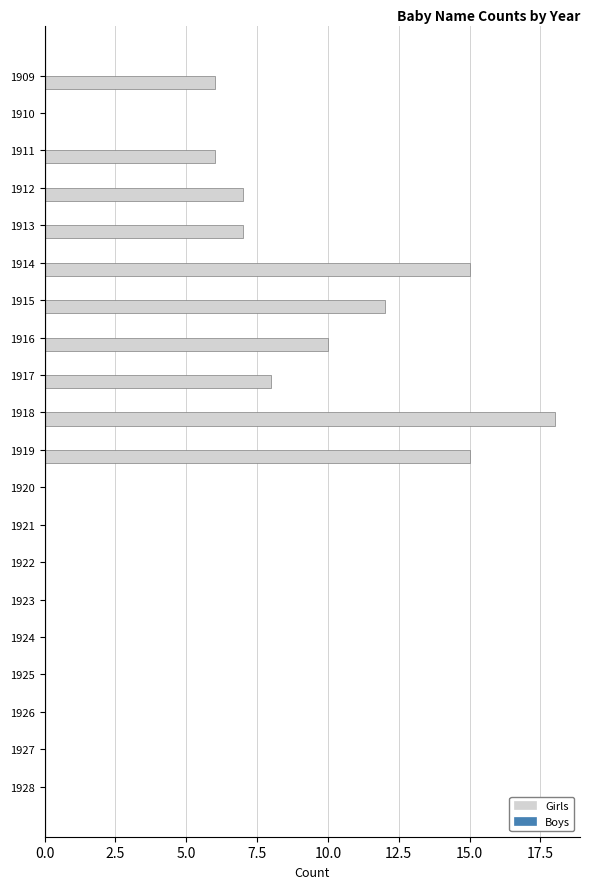

What is the change in value from 1918 to 1927?

-18